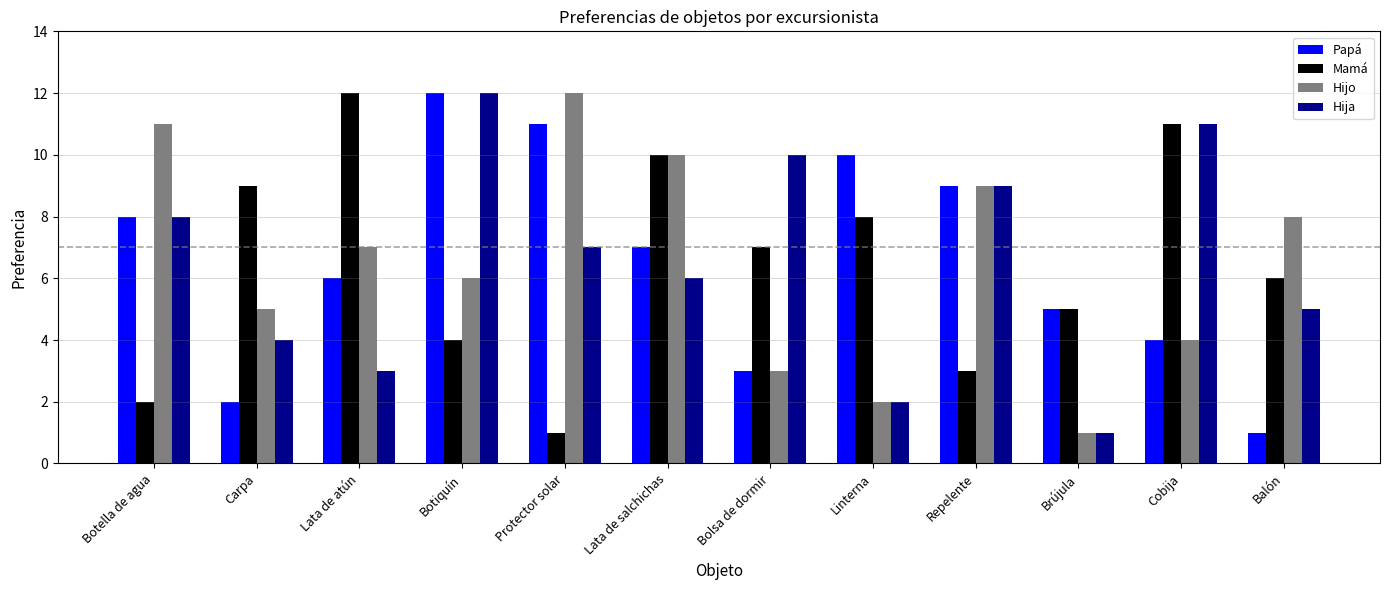

What is the sum of all Mamá values?

78